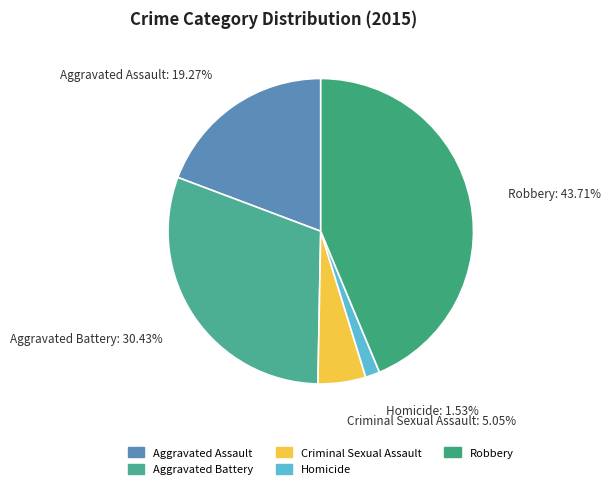

Approximately how many times larger is the value at Aggravated Battery compared to Aggravated Assault?

1.6